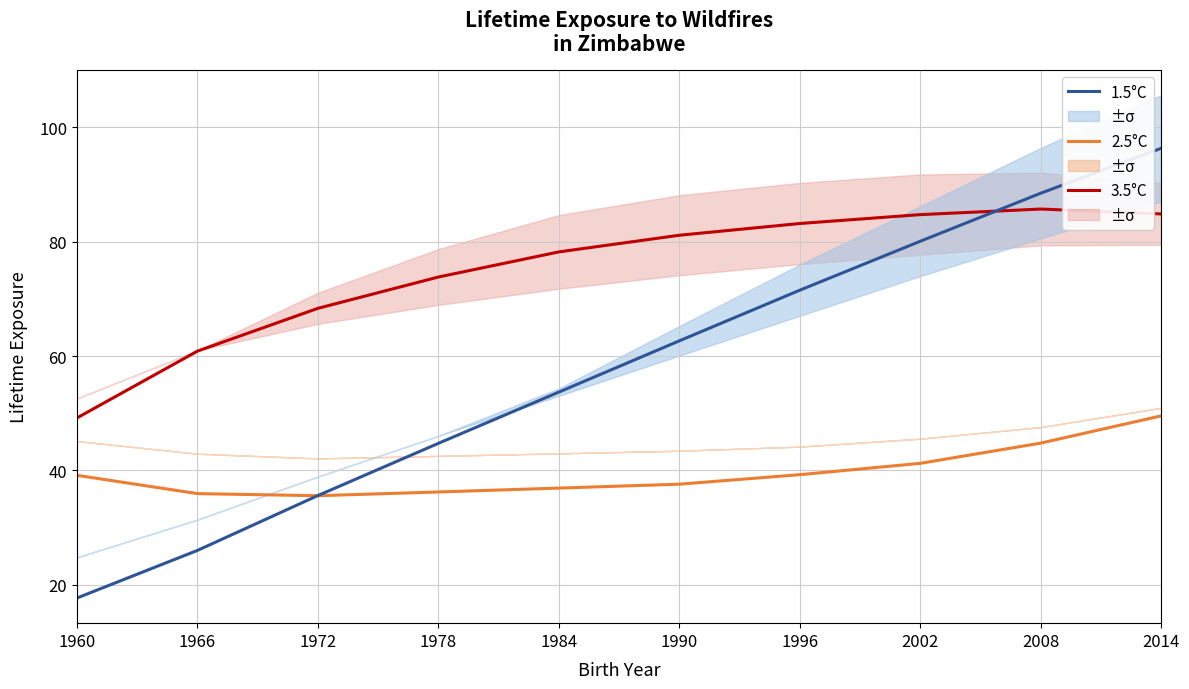

What is the difference between the highest and lowest values at 1972?

32.7